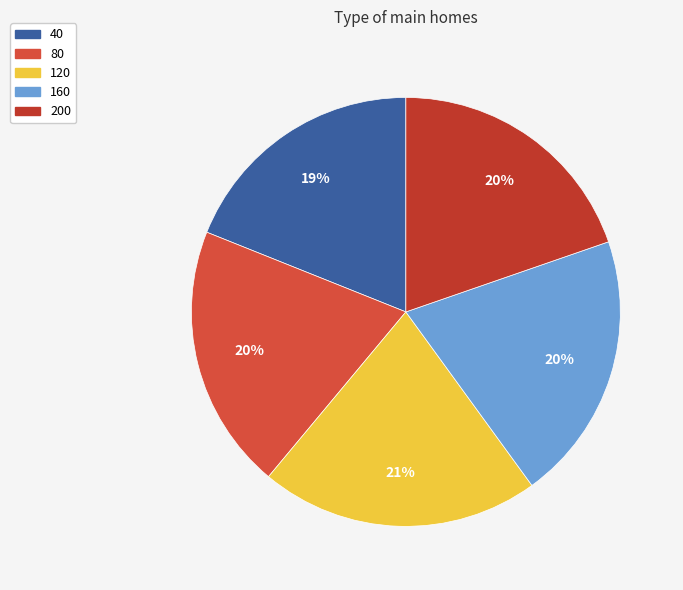

Is there a majority slice in this chart?

No